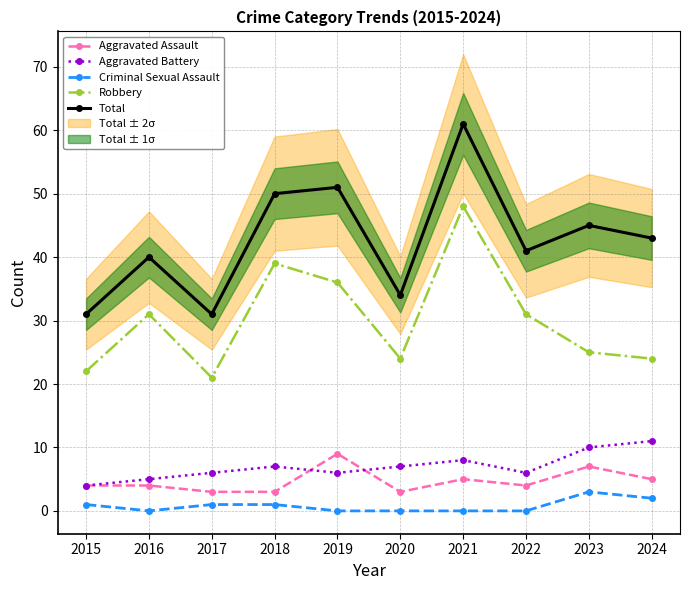

List the labels in order of Aggravated Battery value, smallest first.

2015, 2016, 2017, 2019, 2022, 2018, 2020, 2021, 2023, 2024